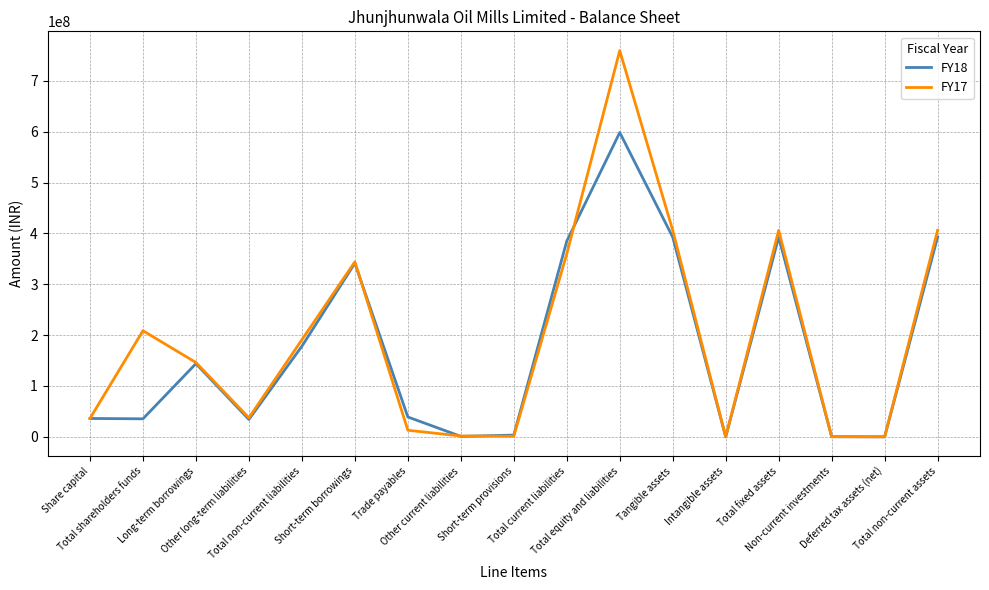

Does the chart have visible grid lines?

Yes